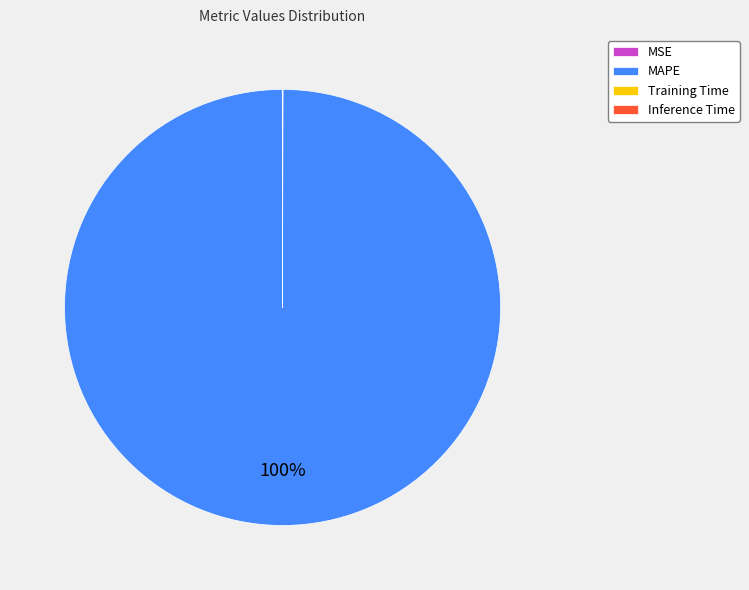

To the nearest percent, what portion does MAPE represent?

100%